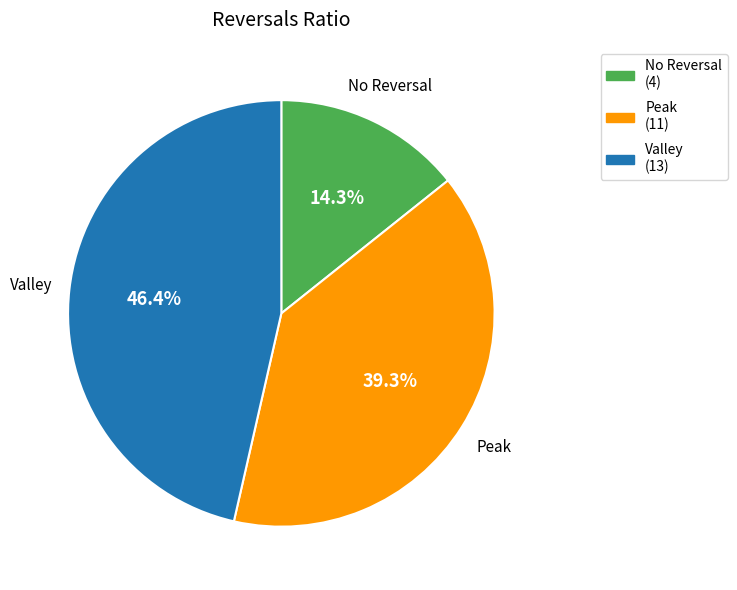

What is the largest slice in the pie chart?

Valley